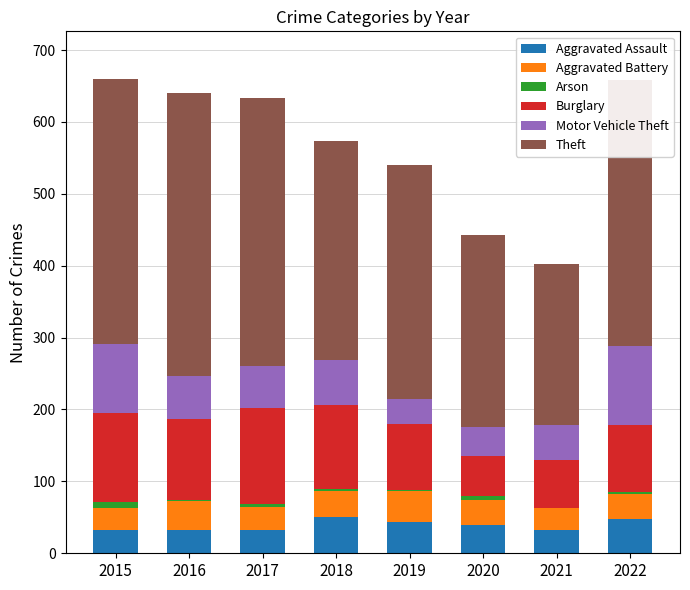

How many series are shown in this chart?

6